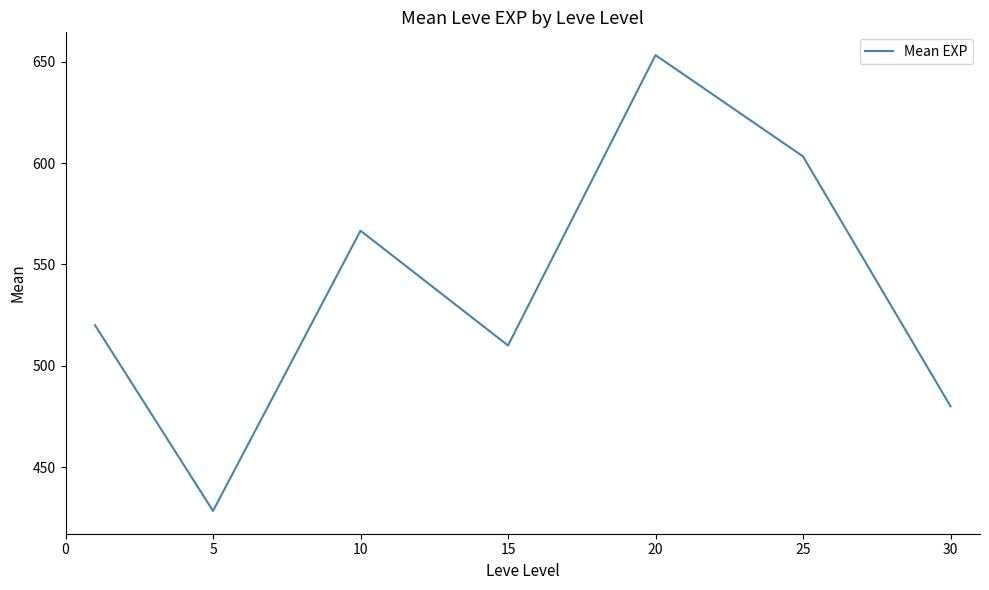

What is the difference between the second highest and second lowest values?

123.3